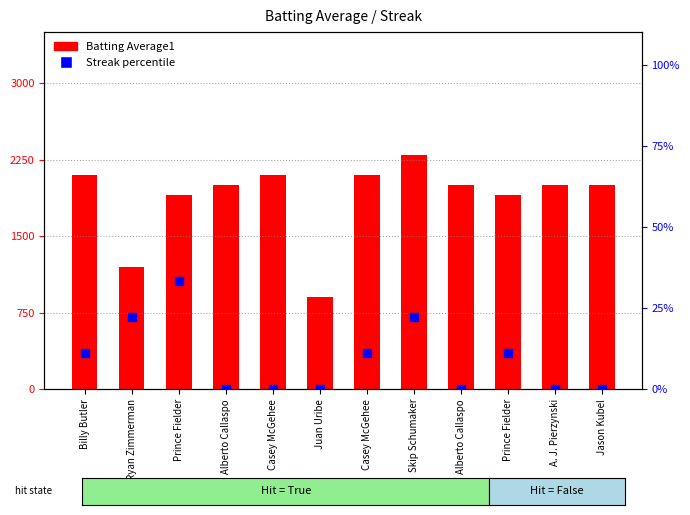

At how many categories does at least one series exceed 725?

12